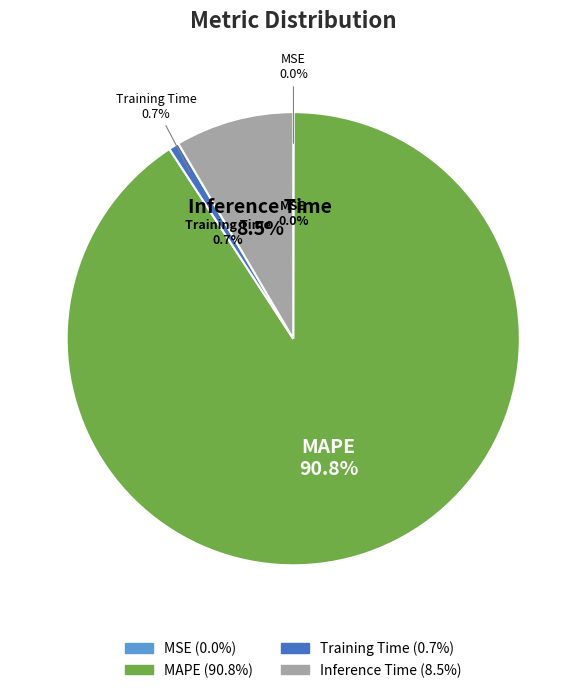

What percentage do MAPE and MSE together represent?

90.8%